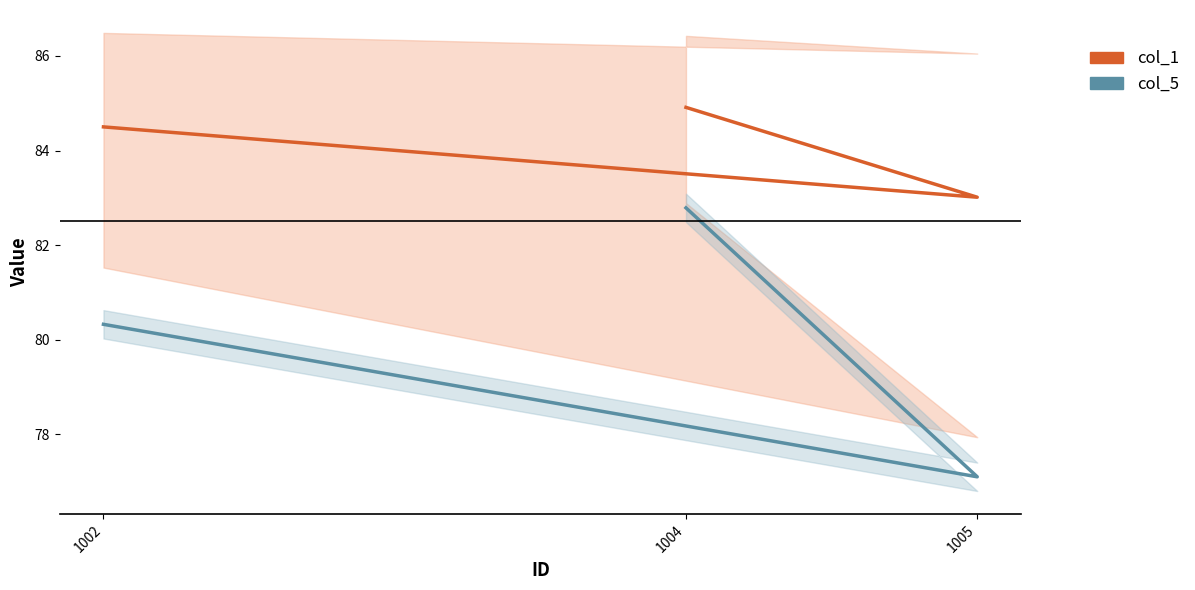

How many data points in col_1 are above 84?

2